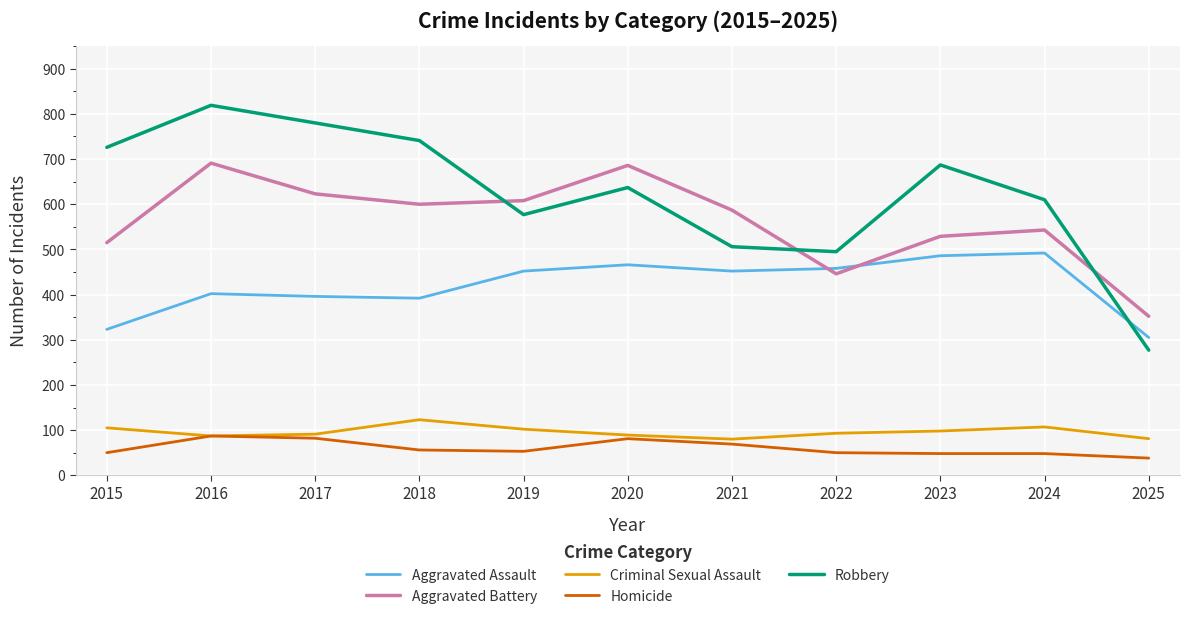

True or false: Aggravated Battery and Homicide cross at least once.

False